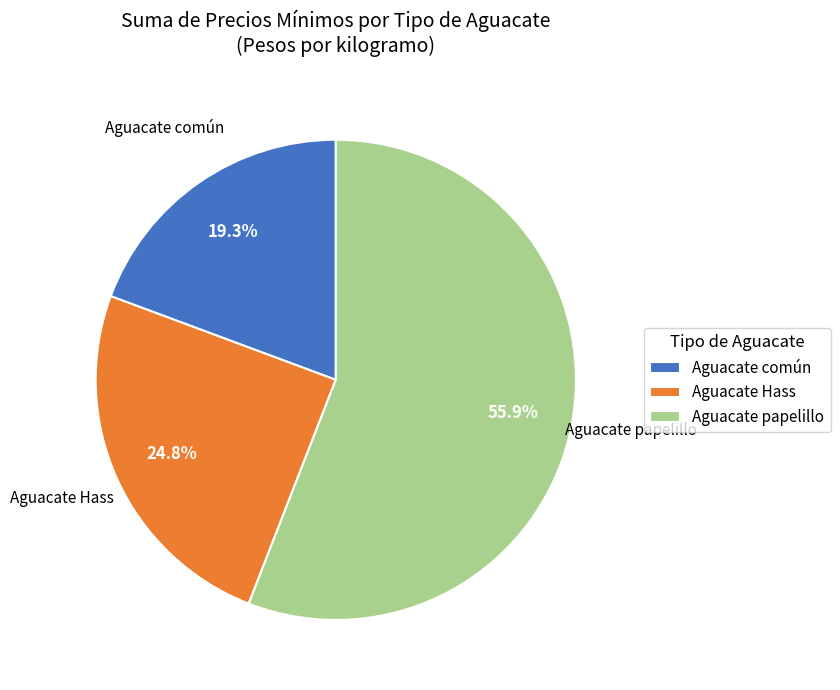

What percentage is the Aguacate Hass slice, to the nearest percent?

25%